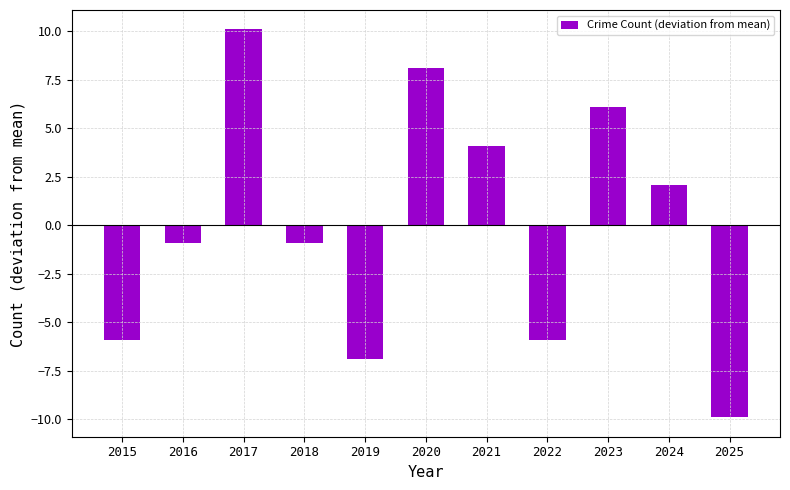

What is the sum of the values at 2022 and 2017?

4.2